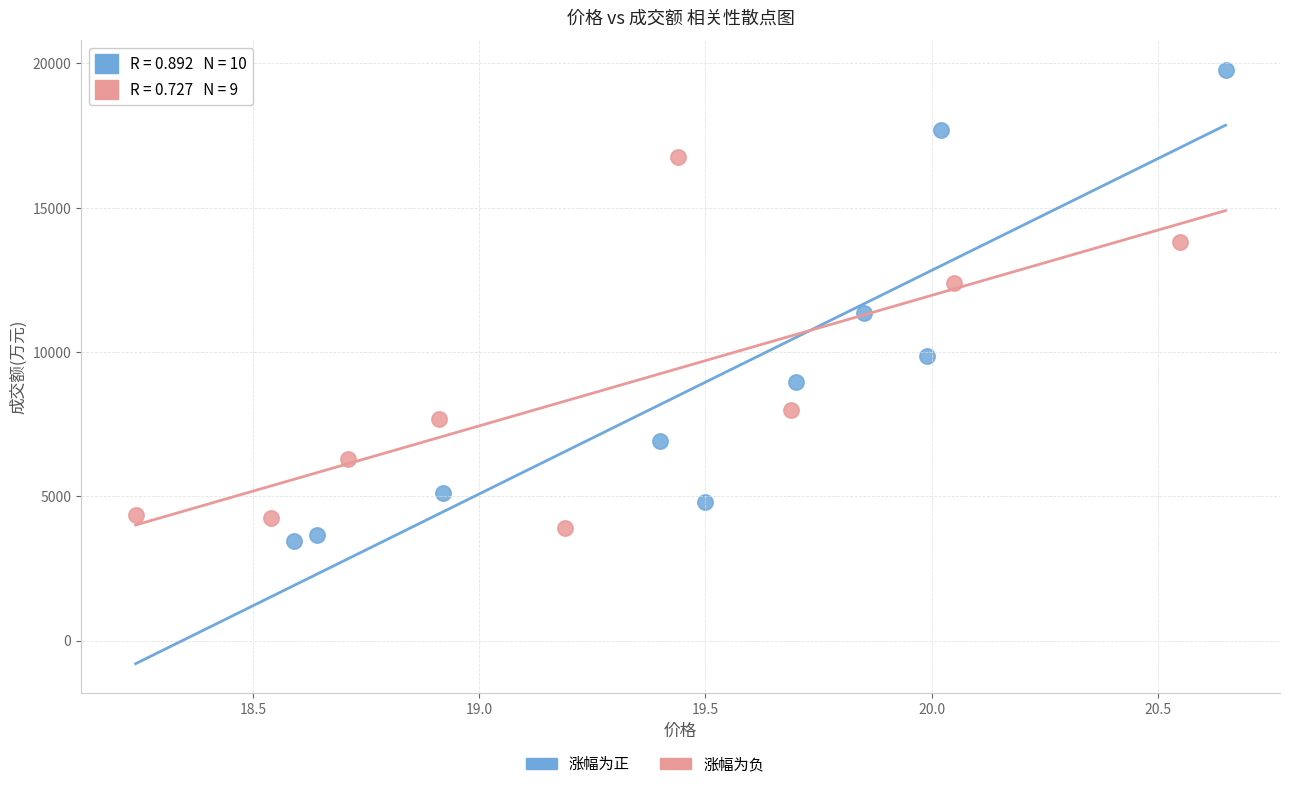

Which series reaches the maximum Y coordinate?

涨幅为正